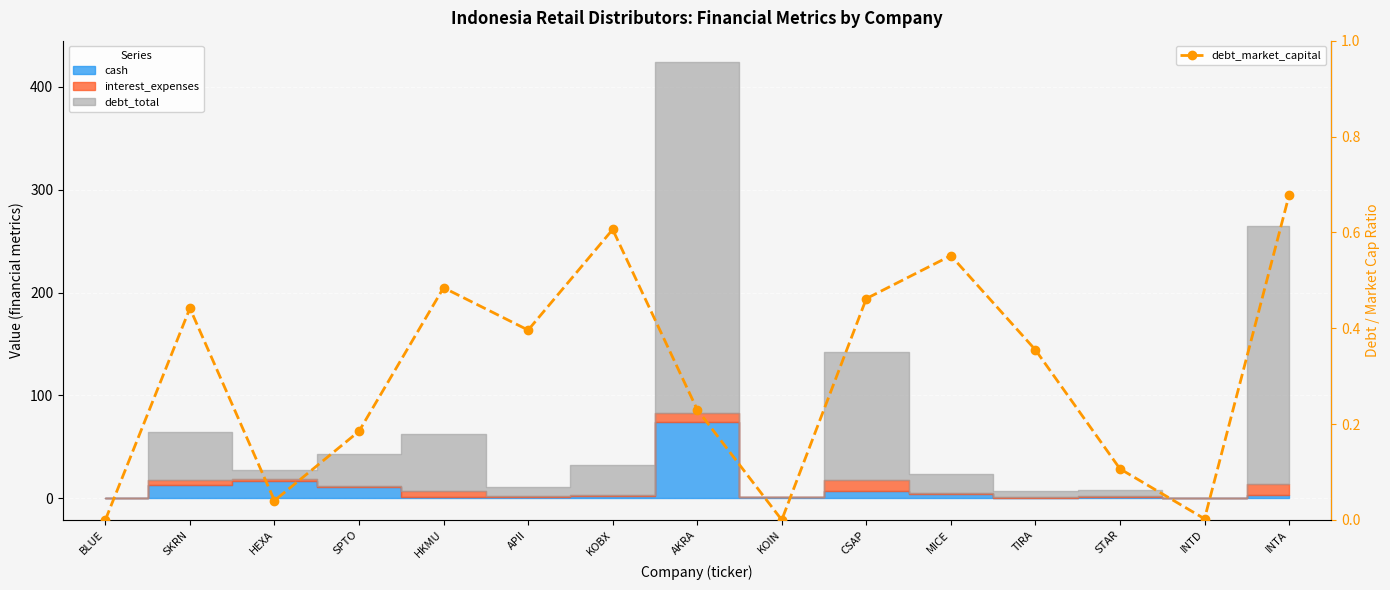

What is the average value?

0.3